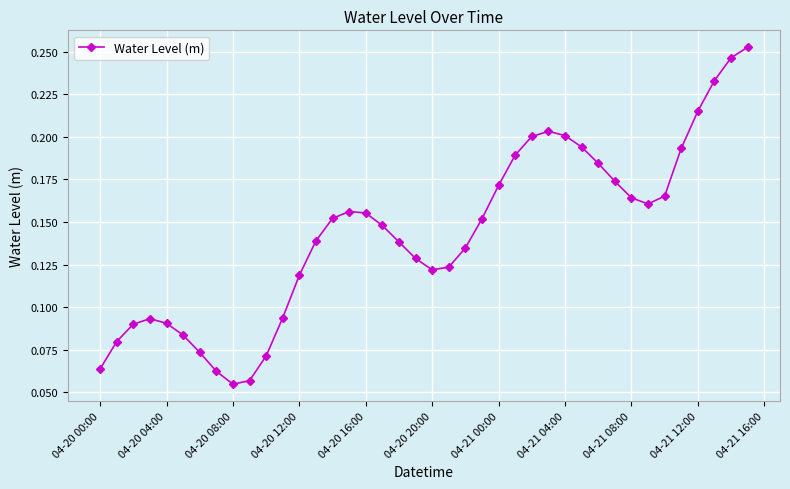

True or false: the data has more than 0 interior local peaks.

True